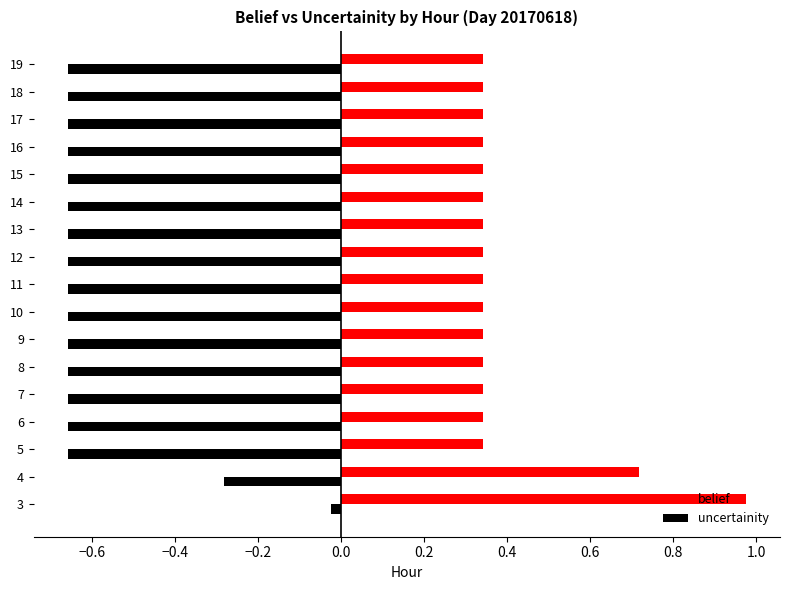

The uncertainity series shows -0.2 at 16. True or false?

False